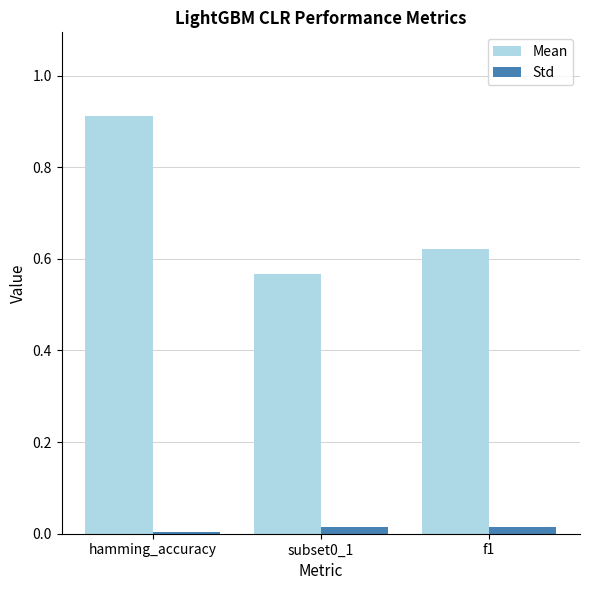

The Mean series shows 0.9 at f1. True or false?

False